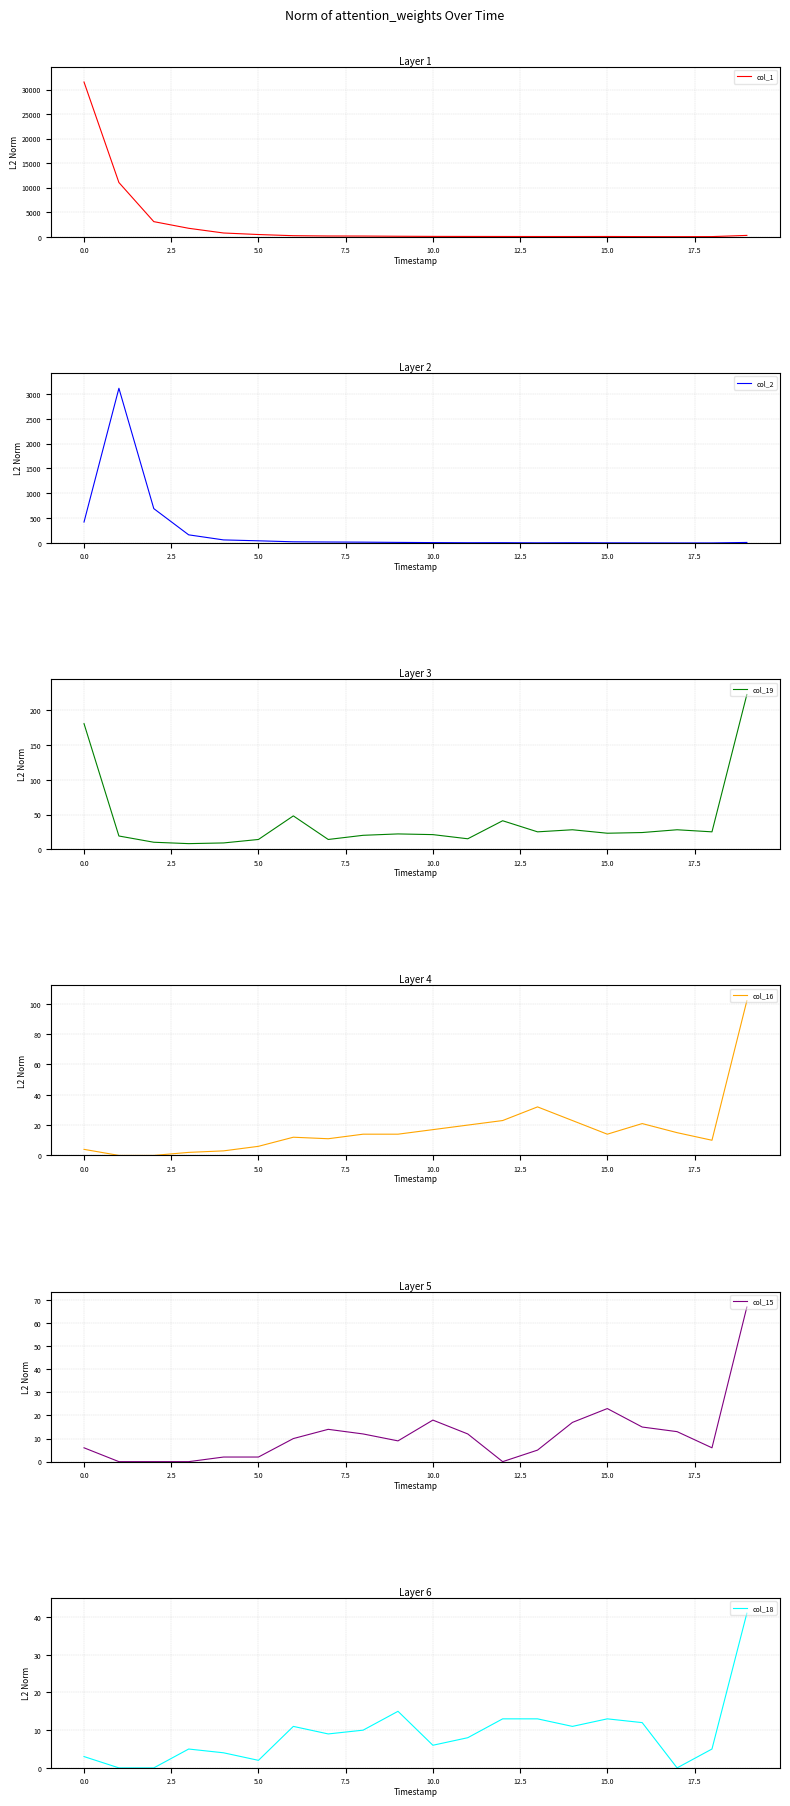

Is it true that col_15 equals 7 at 17?

False